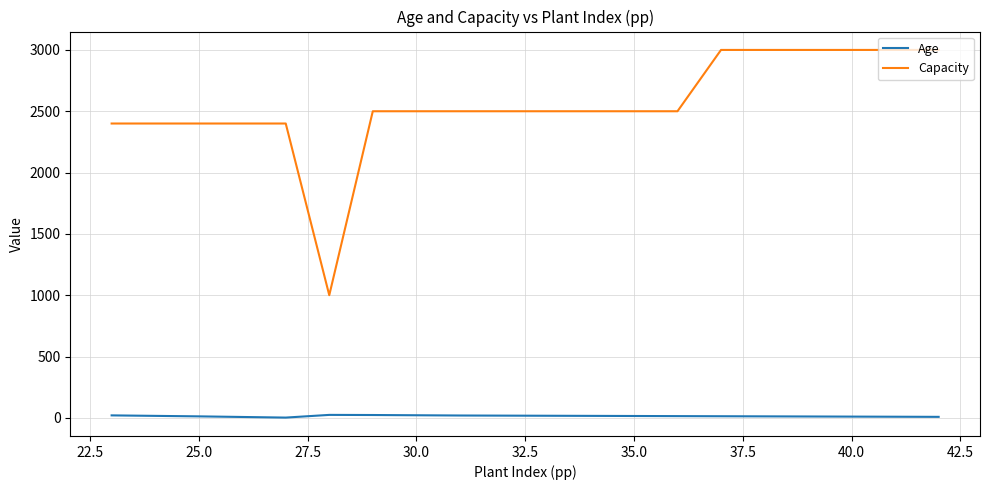

What is the average value of the Capacity series?

2550